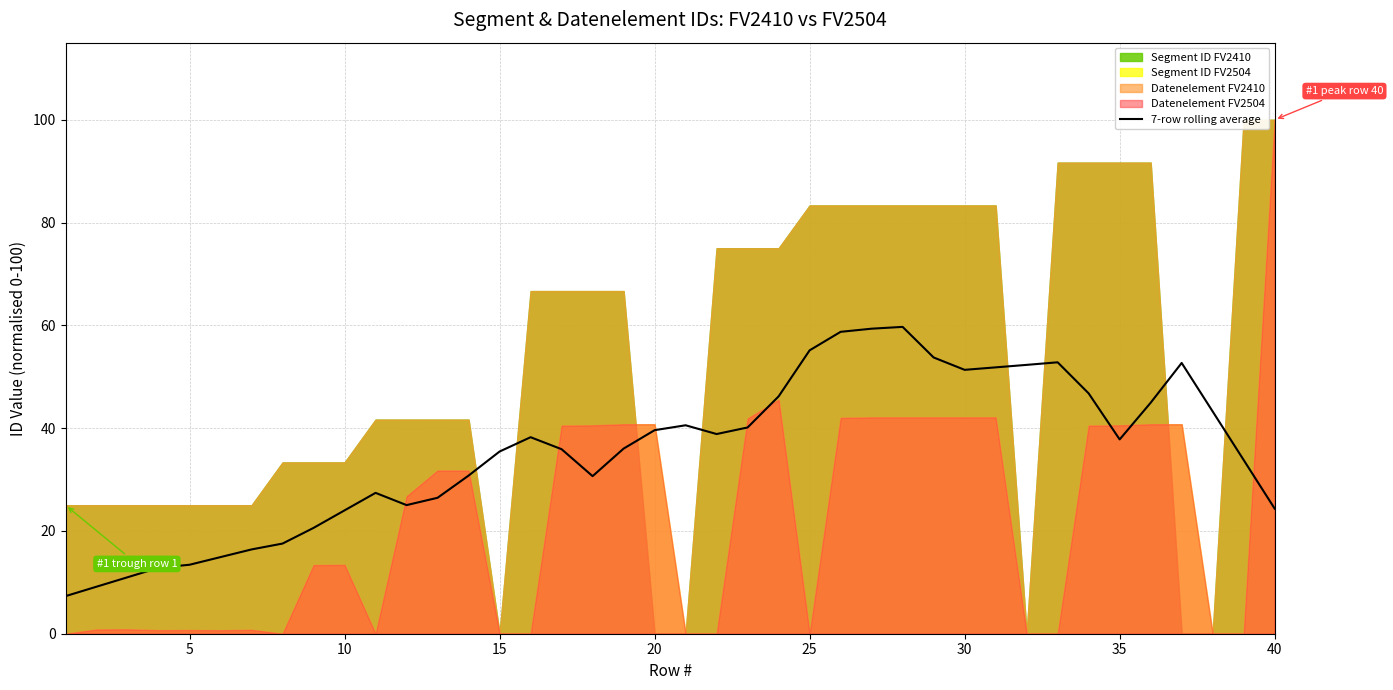

The value of 7-row rolling average at 5 is 3.9. True or false?

False